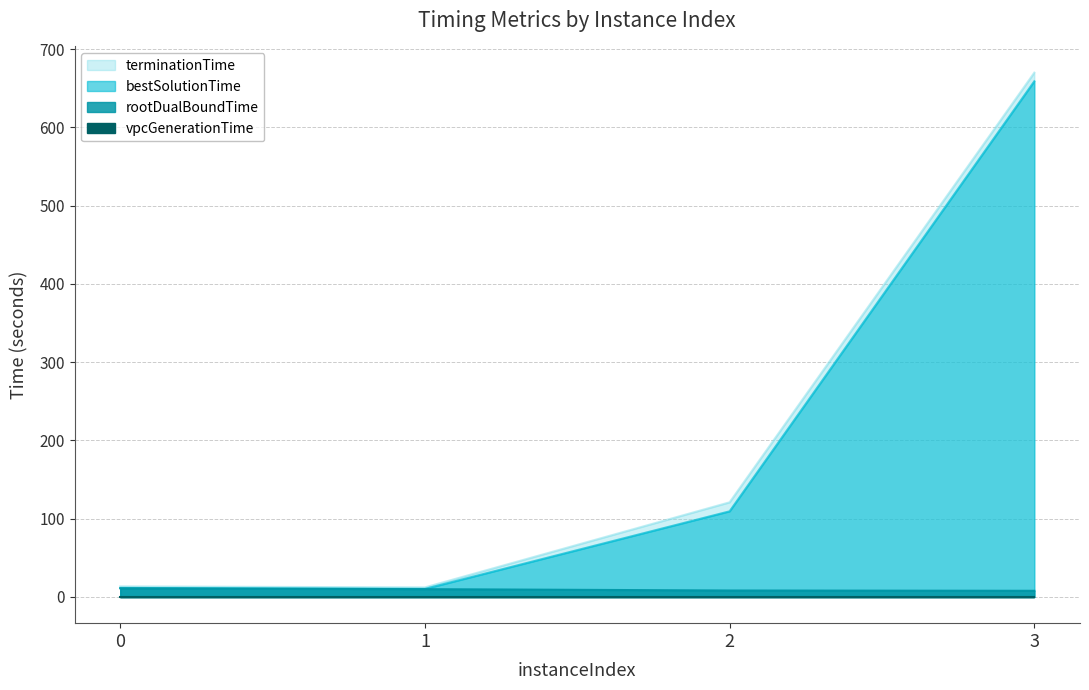

How many data points in bestSolutionTime are above 109?

2